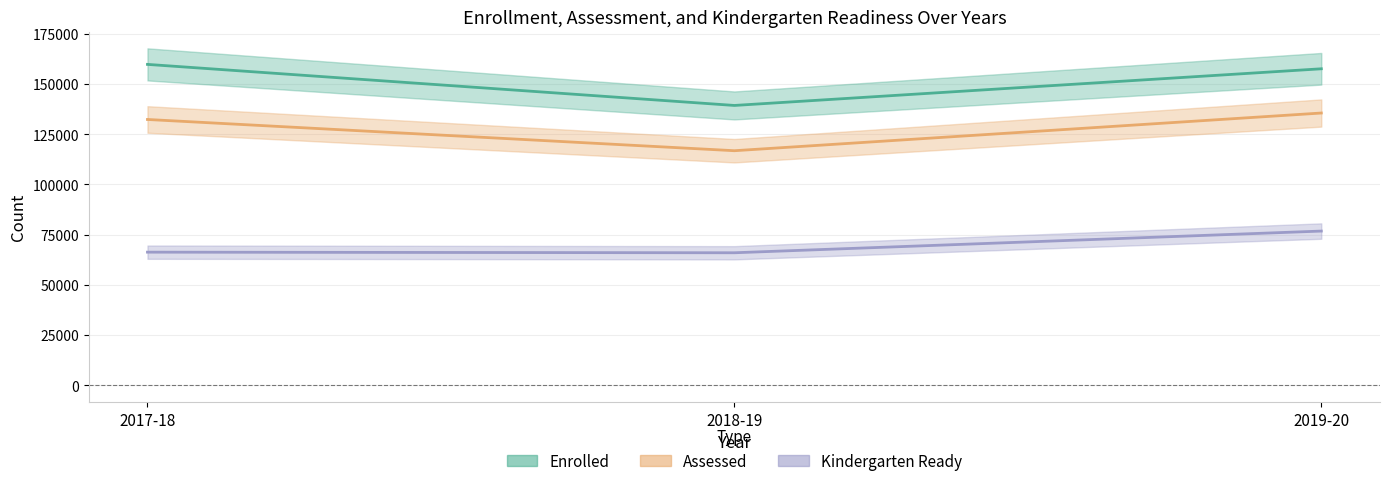

At which category is the sum across all series the highest?

2019-20